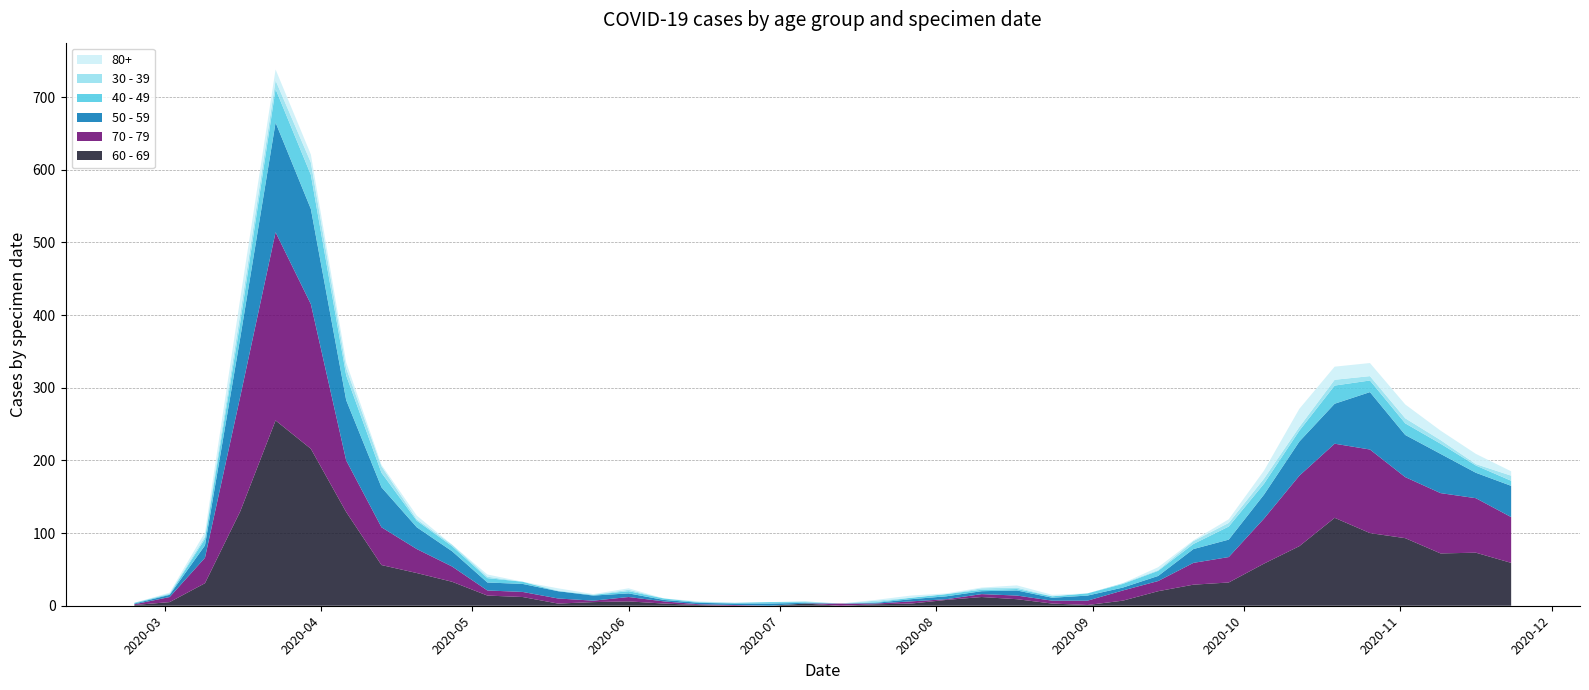

Reading right to left, transcribe all the data shown in this chart.

60 - 69: 2020-11-23=59	2020-11-16=73	2020-11-09=72	2020-11-02=93	2020-10-26=100	2020-10-19=121	2020-10-12=82	2020-10-05=58	2020-09-28=32	2020-09-21=29	2020-09-14=20	2020-09-07=7	2020-08-31=1	2020-08-24=3	2020-08-17=9	2020-08-10=12	2020-08-03=8	2020-07-27=3	2020-07-20=2	2020-07-13=0	2020-07-06=3	2020-06-29=0	2020-06-22=0	2020-06-15=1	2020-06-08=3	2020-06-01=6	2020-05-25=5	2020-05-18=3	2020-05-11=12	2020-05-04=14	2020-04-27=33	2020-04-20=45	2020-04-13=56	2020-04-06=129	2020-03-30=216	2020-03-23=255	2020-03-16=130	2020-03-09=31	2020-03-02=5	2020-02-24=1
70 - 79: 2020-11-23=63	2020-11-16=75	2020-11-09=83	2020-11-02=84	2020-10-26=115	2020-10-19=102	2020-10-12=97	2020-10-05=62	2020-09-28=35	2020-09-21=30	2020-09-14=14	2020-09-07=14	2020-08-31=6	2020-08-24=4	2020-08-17=5	2020-08-10=4	2020-08-03=1	2020-07-27=3	2020-07-20=1	2020-07-13=3	2020-07-06=0	2020-06-29=0	2020-06-22=1	2020-06-15=1	2020-06-08=3	2020-06-01=6	2020-05-25=2	2020-05-18=7	2020-05-11=7	2020-05-04=7	2020-04-27=21	2020-04-20=33	2020-04-13=52	2020-04-06=71	2020-03-30=199	2020-03-23=259	2020-03-16=158	2020-03-09=35	2020-03-02=7	2020-02-24=1
50 - 59: 2020-11-23=43	2020-11-16=35	2020-11-09=54	2020-11-02=58	2020-10-26=79	2020-10-19=55	2020-10-12=47	2020-10-05=33	2020-09-28=24	2020-09-21=19	2020-09-14=7	2020-09-07=4	2020-08-31=7	2020-08-24=4	2020-08-17=7	2020-08-10=4	2020-08-03=4	2020-07-27=3	2020-07-20=1	2020-07-13=0	2020-07-06=1	2020-06-29=3	2020-06-22=2	2020-06-15=2	2020-06-08=2	2020-06-01=5	2020-05-25=7	2020-05-18=10	2020-05-11=11	2020-05-04=11	2020-04-27=21	2020-04-20=30	2020-04-13=55	2020-04-06=83	2020-03-30=131	2020-03-23=151	2020-03-16=81	2020-03-09=17	2020-03-02=3	2020-02-24=1
40 - 49: 2020-11-23=7	2020-11-16=10	2020-11-09=14	2020-11-02=16	2020-10-26=16	2020-10-19=25	2020-10-12=15	2020-10-05=15	2020-09-28=18	2020-09-21=7	2020-09-14=7	2020-09-07=5	2020-08-31=3	2020-08-24=2	2020-08-17=2	2020-08-10=2	2020-08-03=3	2020-07-27=2	2020-07-20=1	2020-07-13=0	2020-07-06=1	2020-06-29=2	2020-06-22=1	2020-06-15=1	2020-06-08=2	2020-06-01=3	2020-05-25=1	2020-05-18=0	2020-05-11=3	2020-05-04=6	2020-04-27=7	2020-04-20=9	2020-04-13=20	2020-04-06=34	2020-03-30=47	2020-03-23=46	2020-03-16=21	2020-03-09=9	2020-03-02=1	2020-02-24=1
30 - 39: 2020-11-23=7	2020-11-16=2	2020-11-09=5	2020-11-02=7	2020-10-26=6	2020-10-19=8	2020-10-12=5	2020-10-05=7	2020-09-28=5	2020-09-21=4	2020-09-14=1	2020-09-07=1	2020-08-31=0	2020-08-24=0	2020-08-17=2	2020-08-10=2	2020-08-03=0	2020-07-27=0	2020-07-20=2	2020-07-13=0	2020-07-06=1	2020-06-29=0	2020-06-22=0	2020-06-15=0	2020-06-08=0	2020-06-01=2	2020-05-25=0	2020-05-18=1	2020-05-11=0	2020-05-04=2	2020-04-27=2	2020-04-20=2	2020-04-13=9	2020-04-06=10	2020-03-30=17	2020-03-23=12	2020-03-16=12	2020-03-09=3	2020-03-02=1	2020-02-24=0
80+: 2020-11-23=6	2020-11-16=14	2020-11-09=13	2020-11-02=19	2020-10-26=18	2020-10-19=18	2020-10-12=25	2020-10-05=11	2020-09-28=5	2020-09-21=1	2020-09-14=4	2020-09-07=0	2020-08-31=0	2020-08-24=2	2020-08-17=3	2020-08-10=1	2020-08-03=1	2020-07-27=3	2020-07-20=1	2020-07-13=0	2020-07-06=0	2020-06-29=0	2020-06-22=0	2020-06-15=1	2020-06-08=0	2020-06-01=2	2020-05-25=1	2020-05-18=3	2020-05-11=0	2020-05-04=3	2020-04-27=0	2020-04-20=5	2020-04-13=2	2020-04-06=8	2020-03-30=11	2020-03-23=15	2020-03-16=21	2020-03-09=6	2020-03-02=1	2020-02-24=0